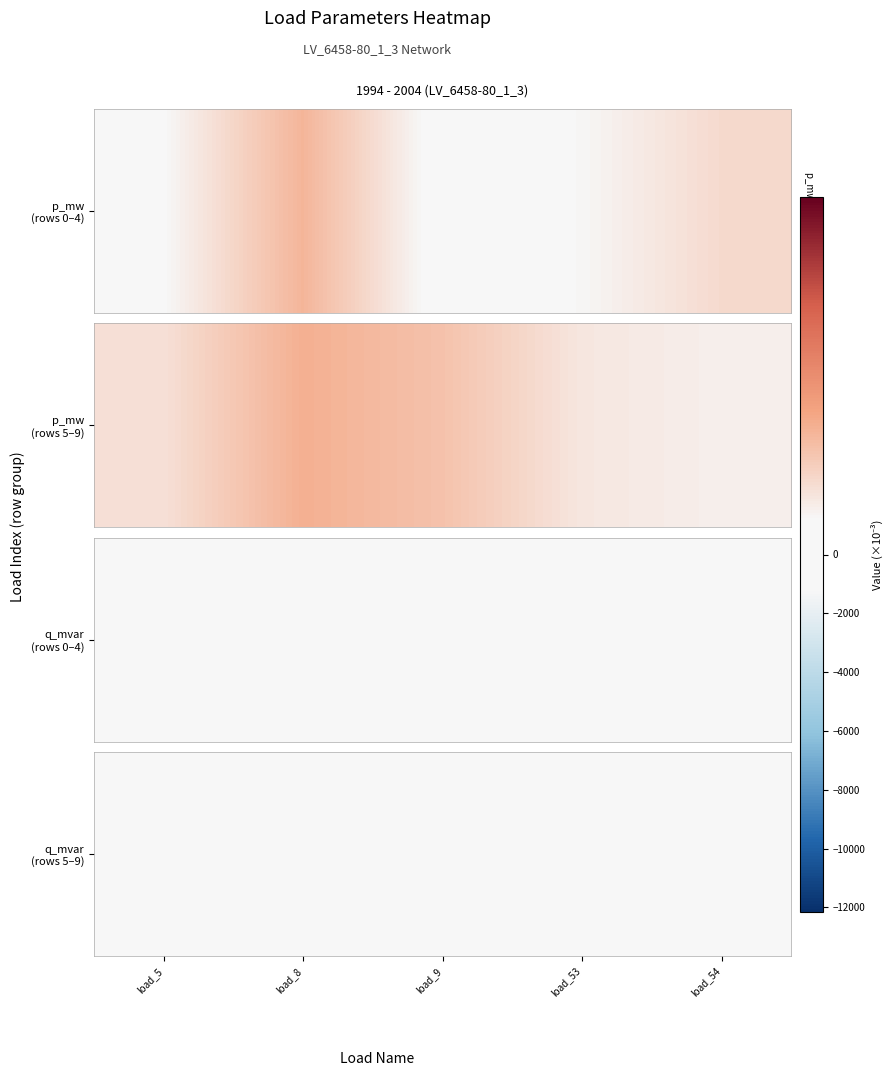

Reading right to left, extract all data points from this chart.

load_54=1.3	load_53=1.6	load_9=3.0	load_8=3.6	load_5=1.8